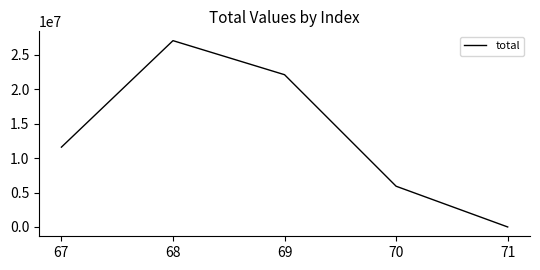

True or false: the data shows 27076760 at 68.

True